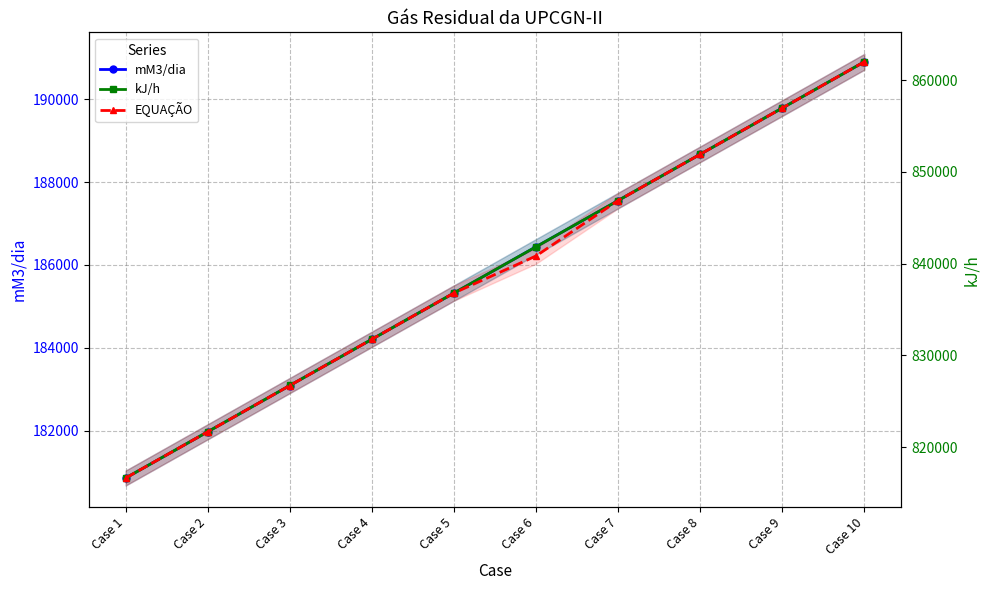

At which label does kJ/h first exceed 841841?

Case 6